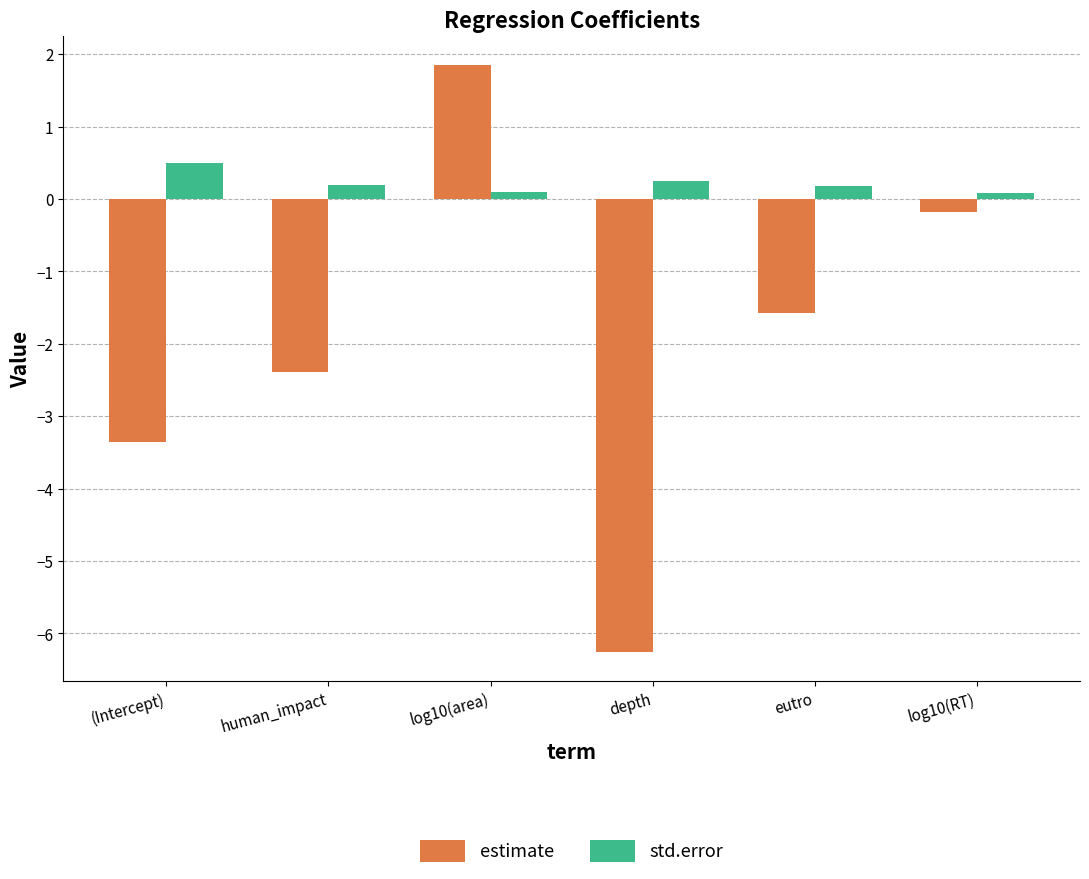

At how many categories does at least one series exceed 0?

6